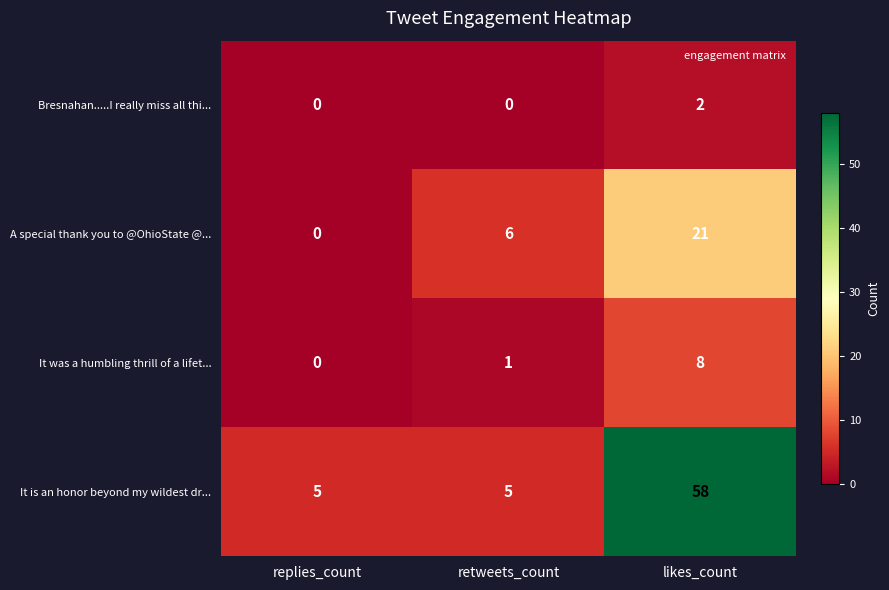

The It is an honor beyond my wildest dr... series shows 3 at retweets_count. True or false?

False